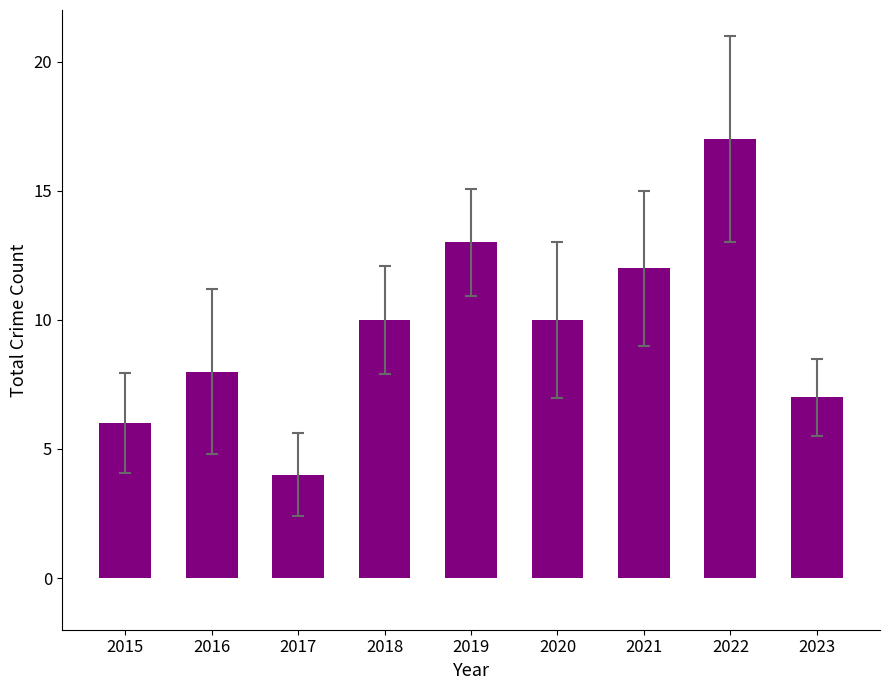

What value does the data have at 2016?

8